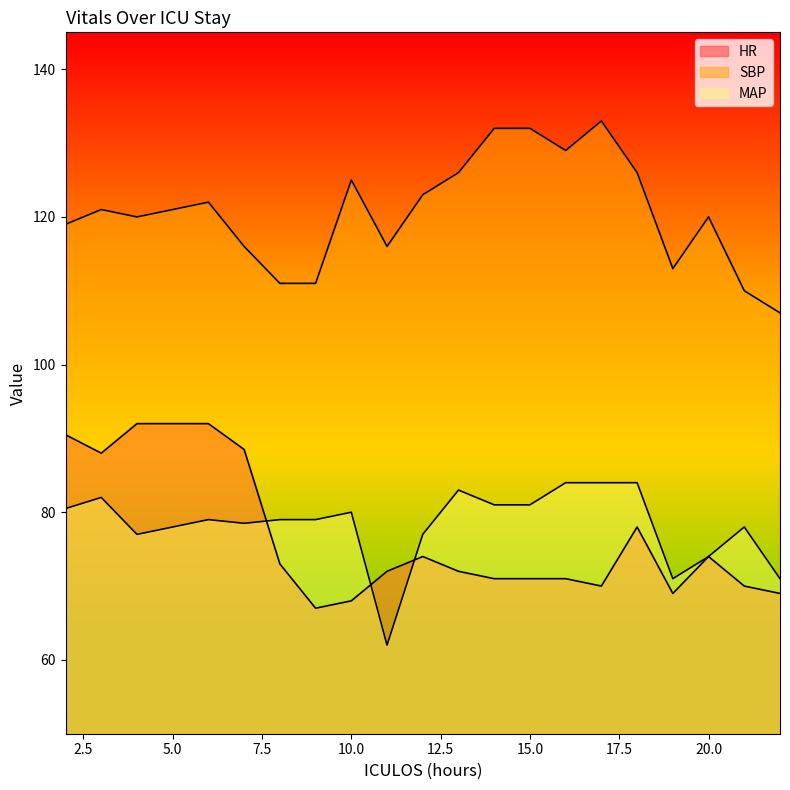

What is the spread (max minus min) of values at 7?

37.5